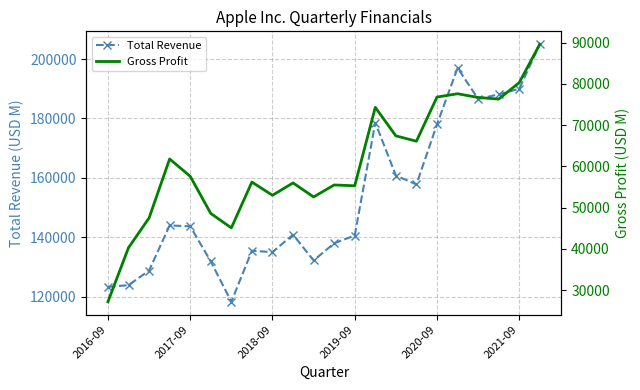

Does the chart have visible grid lines?

Yes